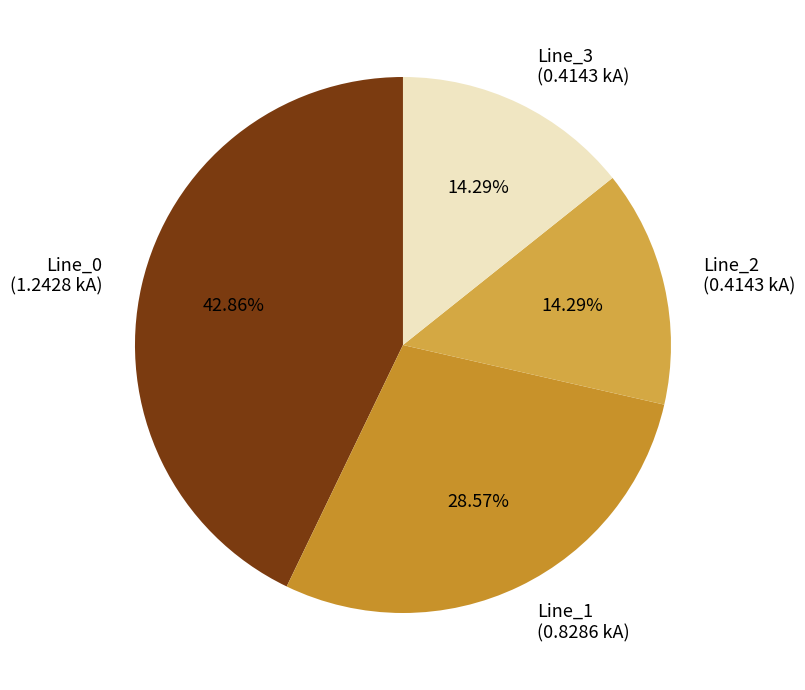

What percentage is the Line_2 slice, to the nearest percent?

14%